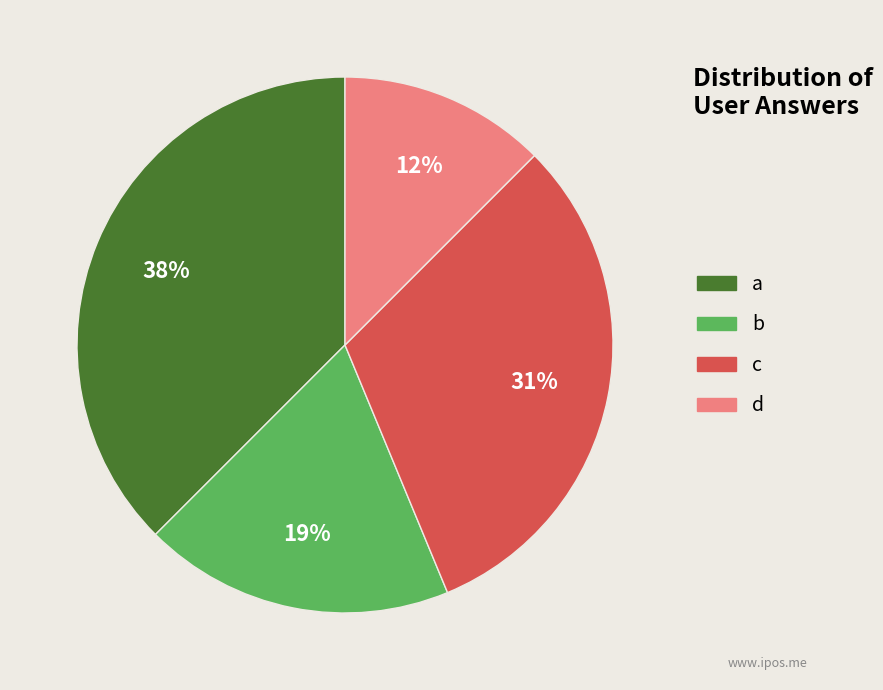

To the nearest percent, what percentage of the pie is c?

31%